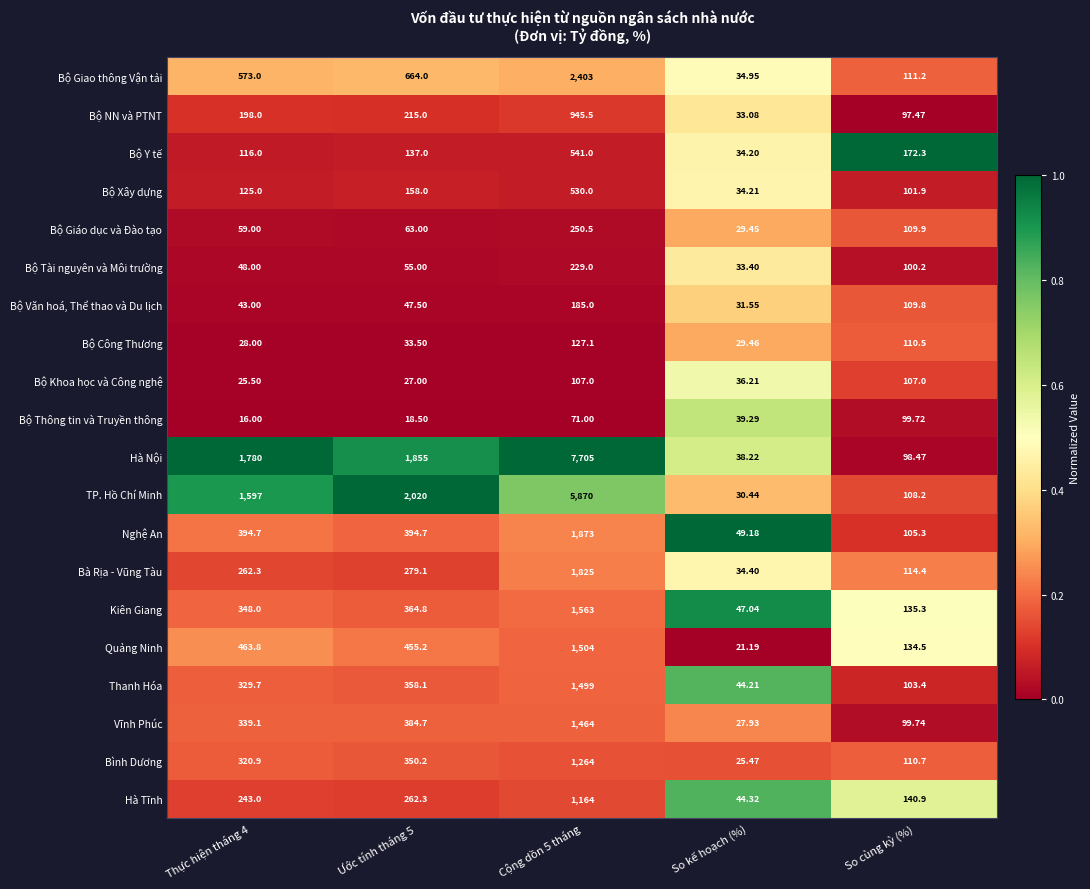

Is the value of Hà Nội at Thực hiện tháng 4 greater than the value of Hà Tĩnh at Ước tính tháng 5?

Yes